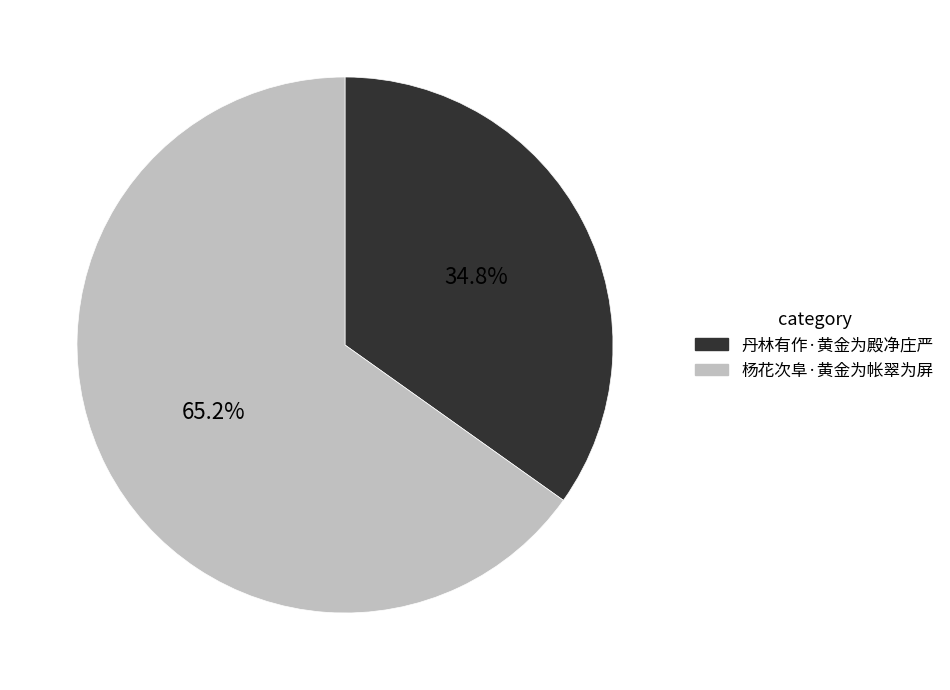

What percentage do 丹林有作·黄金为殿净庄严 and 杨花次阜·黄金为帐翠为屏 together represent?

100.0%